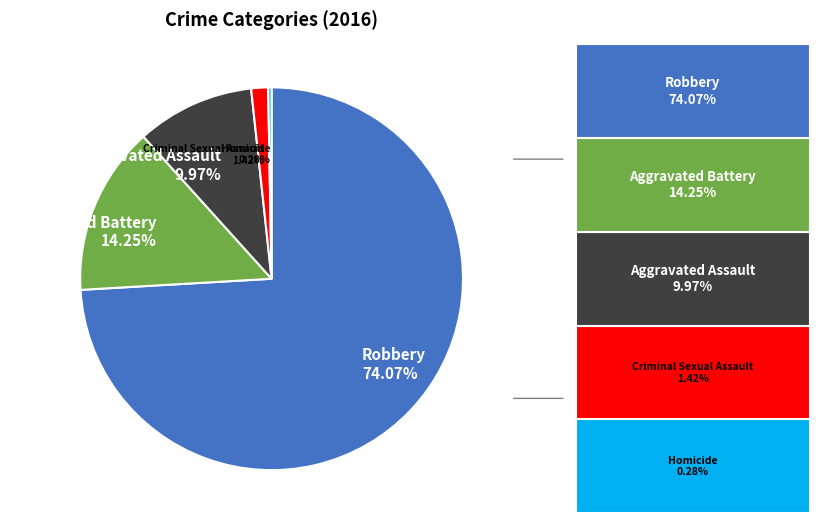

The Robbery slice represents 74% of the pie. True or false?

True